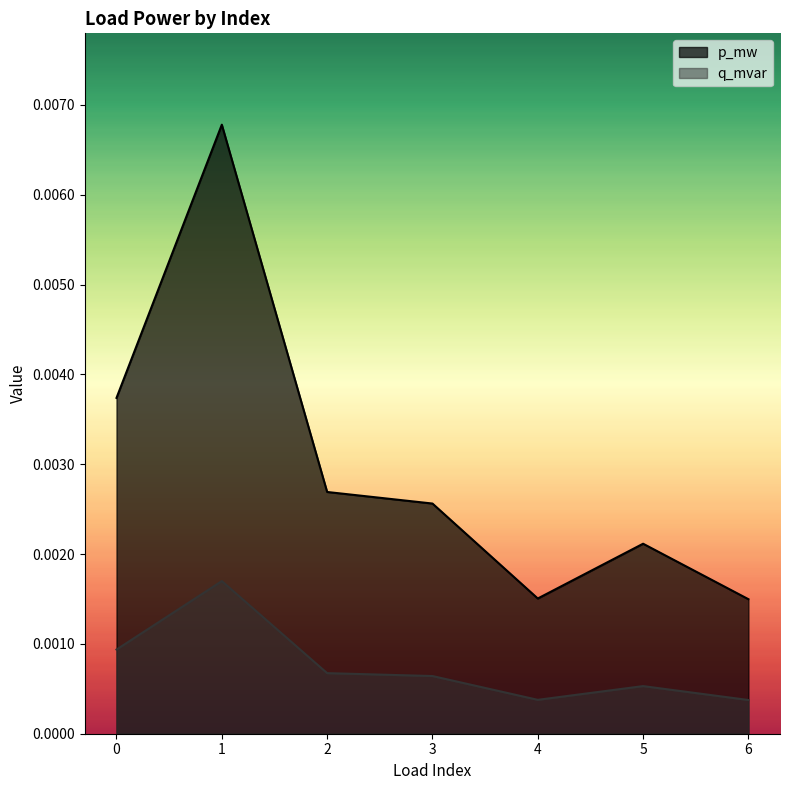

Between 2 and 3, which series saw the biggest shift?

p_mw